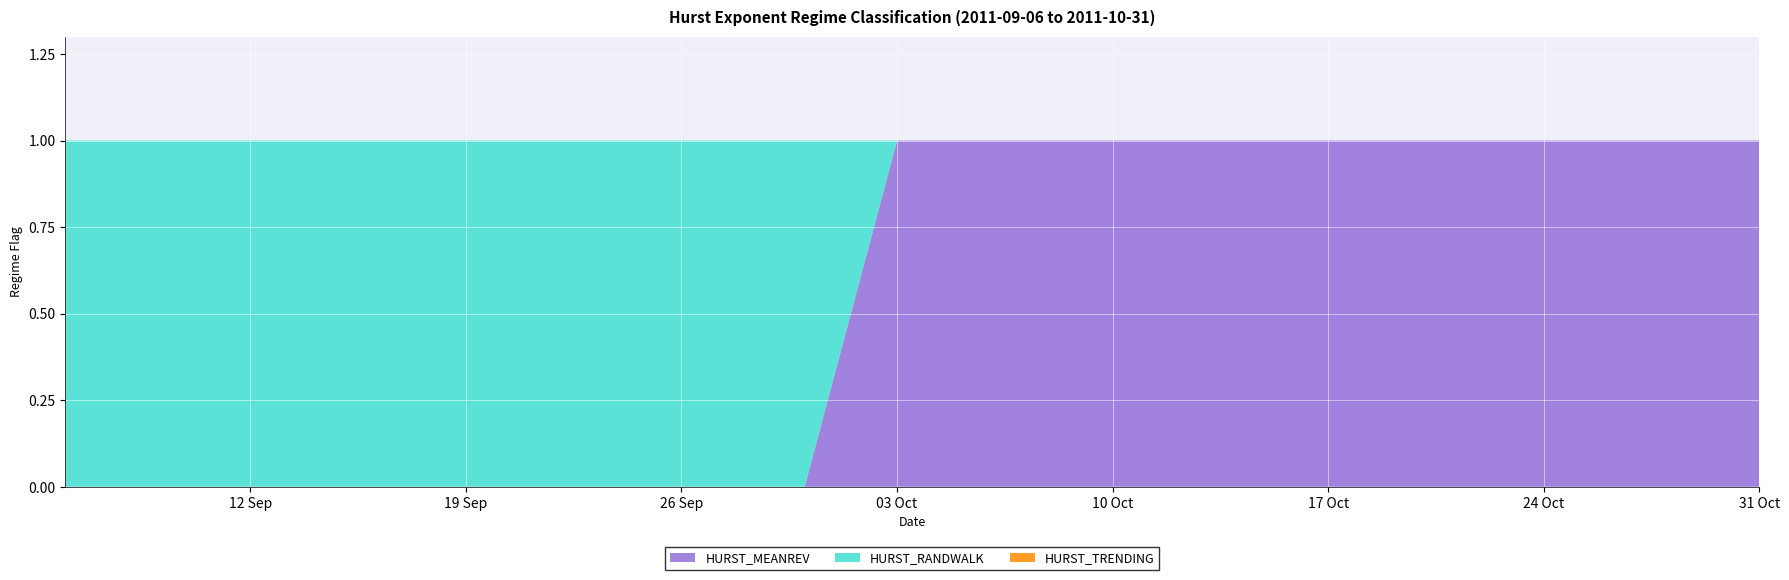

Reading right to left, extract all data points from this chart.

HURST_MEANREV: 2011-10-31=1	2011-10-28=1	2011-10-27=1	2011-10-26=1	2011-10-25=1	2011-10-24=1	2011-10-21=1	2011-10-20=1	2011-10-19=1	2011-10-18=1	2011-10-17=1	2011-10-14=1	2011-10-13=1	2011-10-12=1	2011-10-11=1	2011-10-10=1	2011-10-07=1	2011-10-06=1	2011-10-05=1	2011-10-04=1	2011-10-03=1	2011-09-30=0	2011-09-29=0	2011-09-28=0	2011-09-27=0	2011-09-26=0	2011-09-23=0	2011-09-22=0	2011-09-21=0	2011-09-20=0	2011-09-19=0	2011-09-16=0	2011-09-15=0	2011-09-14=0	2011-09-13=0	2011-09-12=0	2011-09-09=0	2011-09-08=0	2011-09-07=0	2011-09-06=0
HURST_RANDWALK: 2011-10-31=0	2011-10-28=0	2011-10-27=0	2011-10-26=0	2011-10-25=0	2011-10-24=0	2011-10-21=0	2011-10-20=0	2011-10-19=0	2011-10-18=0	2011-10-17=0	2011-10-14=0	2011-10-13=0	2011-10-12=0	2011-10-11=0	2011-10-10=0	2011-10-07=0	2011-10-06=0	2011-10-05=0	2011-10-04=0	2011-10-03=0	2011-09-30=1	2011-09-29=1	2011-09-28=1	2011-09-27=1	2011-09-26=1	2011-09-23=1	2011-09-22=1	2011-09-21=1	2011-09-20=1	2011-09-19=1	2011-09-16=1	2011-09-15=1	2011-09-14=1	2011-09-13=1	2011-09-12=1	2011-09-09=1	2011-09-08=1	2011-09-07=1	2011-09-06=1
HURST_TRENDING: 2011-10-31=0	2011-10-28=0	2011-10-27=0	2011-10-26=0	2011-10-25=0	2011-10-24=0	2011-10-21=0	2011-10-20=0	2011-10-19=0	2011-10-18=0	2011-10-17=0	2011-10-14=0	2011-10-13=0	2011-10-12=0	2011-10-11=0	2011-10-10=0	2011-10-07=0	2011-10-06=0	2011-10-05=0	2011-10-04=0	2011-10-03=0	2011-09-30=0	2011-09-29=0	2011-09-28=0	2011-09-27=0	2011-09-26=0	2011-09-23=0	2011-09-22=0	2011-09-21=0	2011-09-20=0	2011-09-19=0	2011-09-16=0	2011-09-15=0	2011-09-14=0	2011-09-13=0	2011-09-12=0	2011-09-09=0	2011-09-08=0	2011-09-07=0	2011-09-06=0